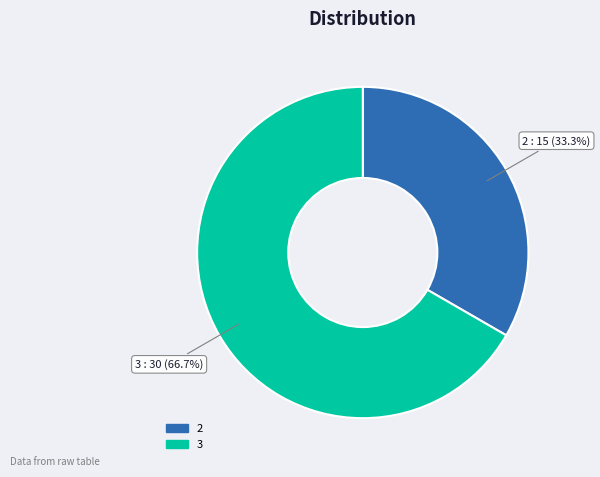

Is there any slice that represents more than half of the pie?

Yes